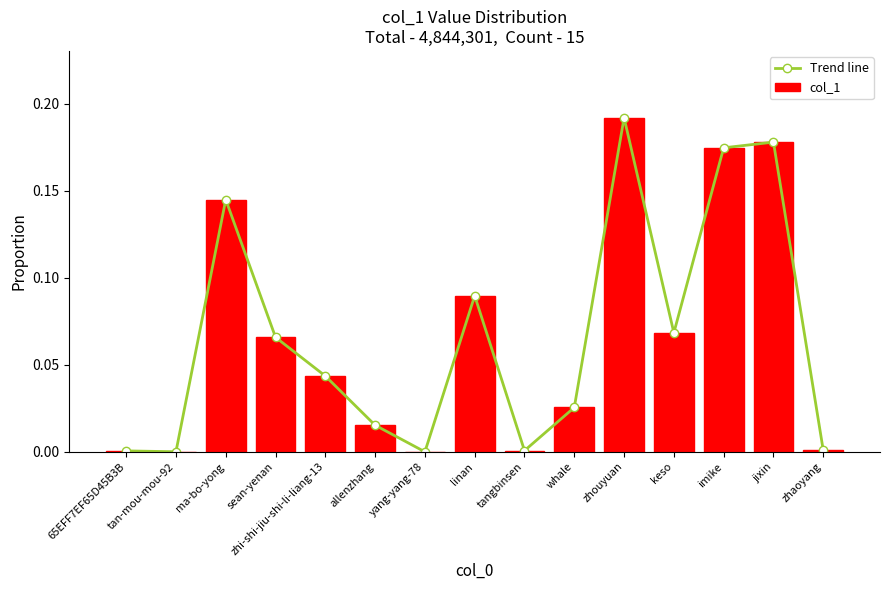

Reading left to right, list all the values displayed in this chart.

Trend line: 0.0	0.0	0.1	0.1	0.0	0.0	0.0	0.1	0.0	0.0	0.2	0.1	0.2	0.2	0.0
col_1: 0.0	0.0	0.1	0.1	0.0	0.0	0.0	0.1	0.0	0.0	0.2	0.1	0.2	0.2	0.0